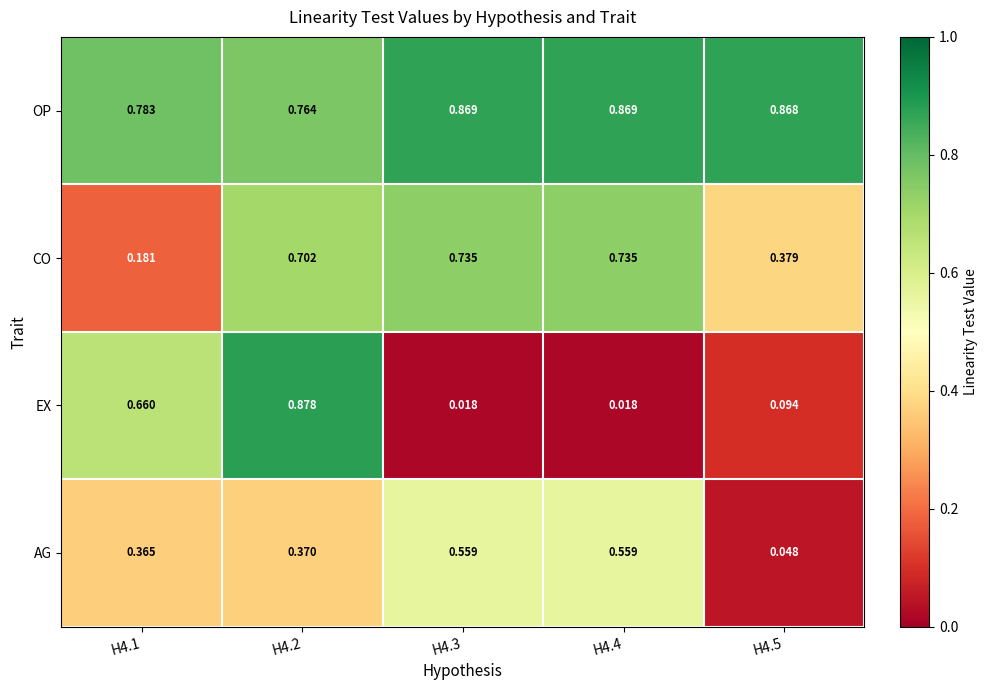

Which series changed the most between H4.1 and H4.5?

EX